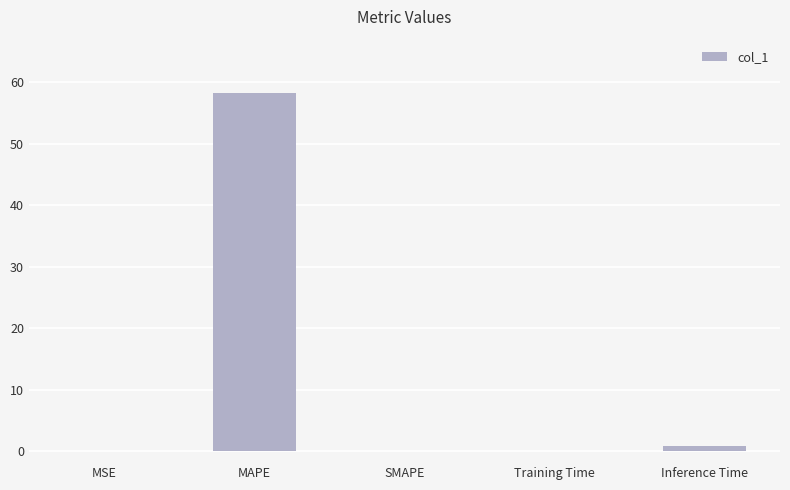

What is the sum of all values?

59.2